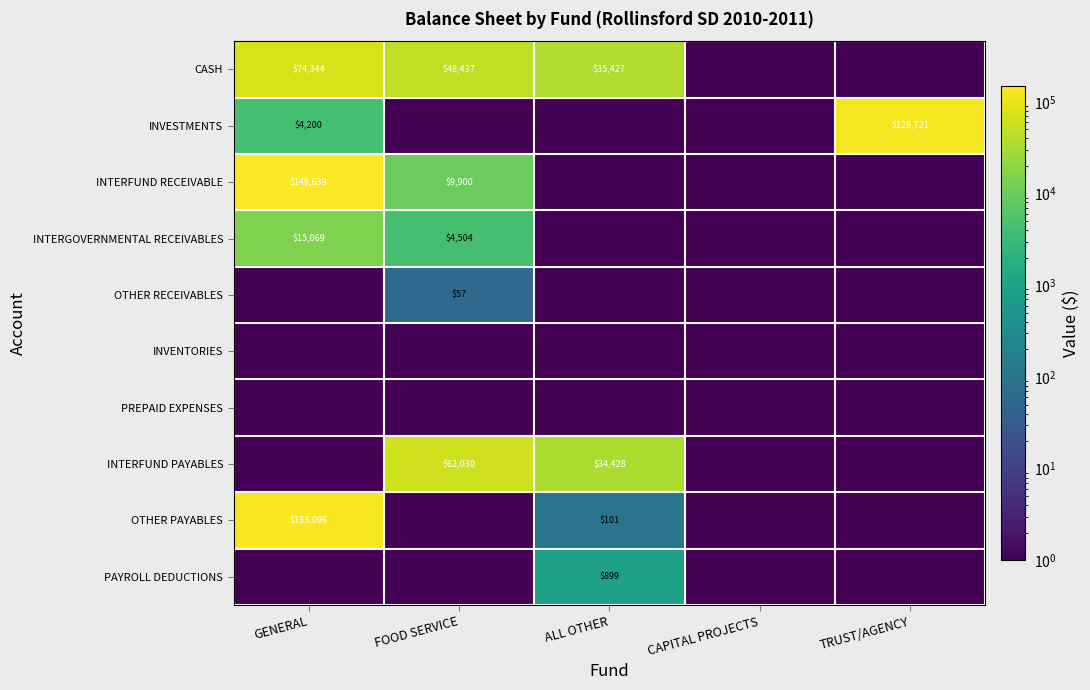

Is the value of INVESTMENTS at TRUST/AGENCY greater than the value of INTERFUND PAYABLES at ALL OTHER?

Yes